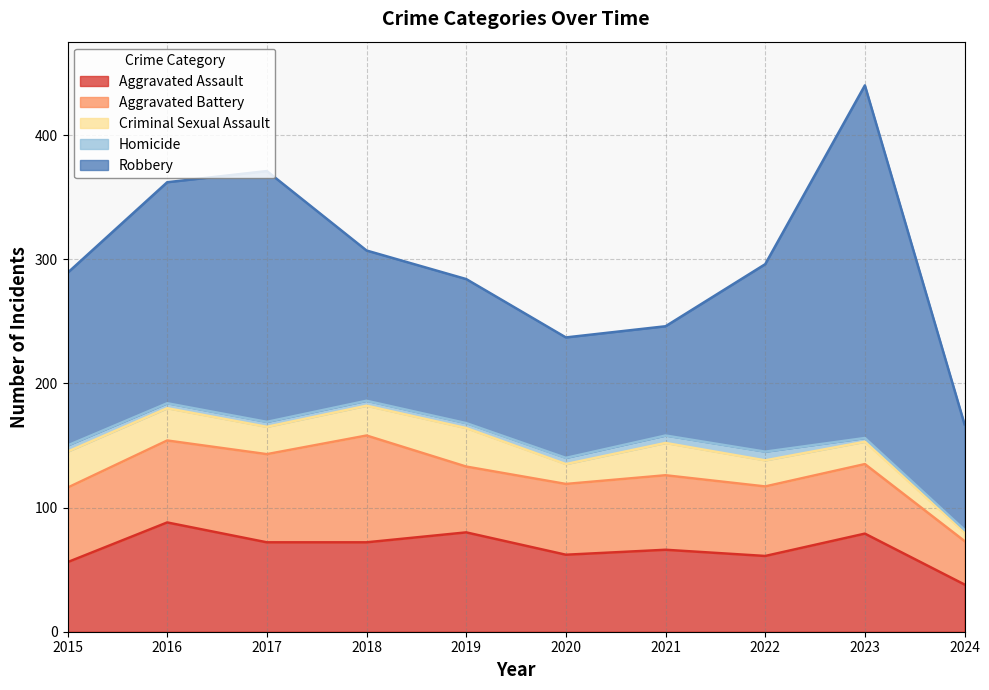

Reading left to right, extract all data points from this chart.

Aggravated Assault: 2015=56	2016=88	2017=72	2018=72	2019=80	2020=62	2021=66	2022=61	2023=79	2024=38
Aggravated Battery: 2015=60	2016=66	2017=71	2018=86	2019=53	2020=57	2021=60	2022=56	2023=56	2024=35
Criminal Sexual Assault: 2015=29	2016=26	2017=22	2018=24	2019=31	2020=16	2021=26	2022=21	2023=18	2024=7
Homicide: 2015=5	2016=4	2017=4	2018=4	2019=4	2020=5	2021=6	2022=7	2023=3	2024=2
Robbery: 2015=139	2016=178	2017=202	2018=121	2019=116	2020=97	2021=88	2022=151	2023=284	2024=85